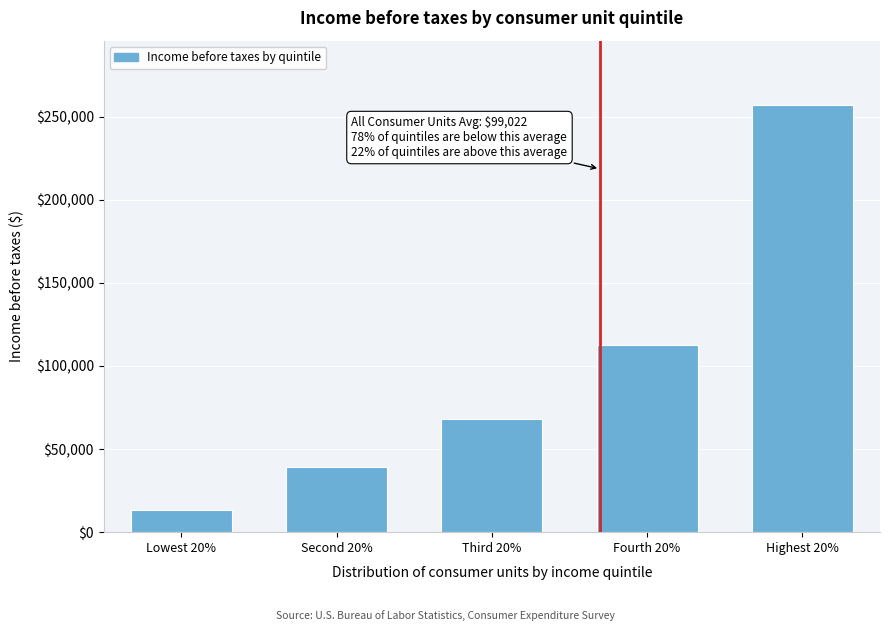

Reading left to right, extract all data points from this chart.

Lowest 20%=13584.1	Second 20%=39369.1	Third 20%=68070.3	Fourth 20%=112527.2	Highest 20%=257105.7